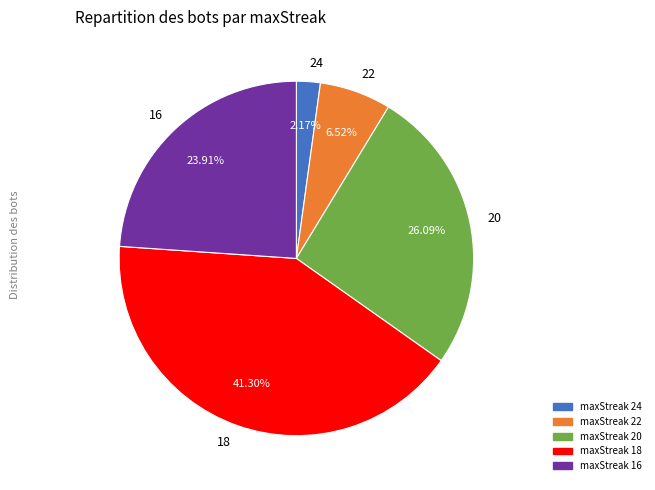

Do 22 and 16 together represent more than half of the pie?

No